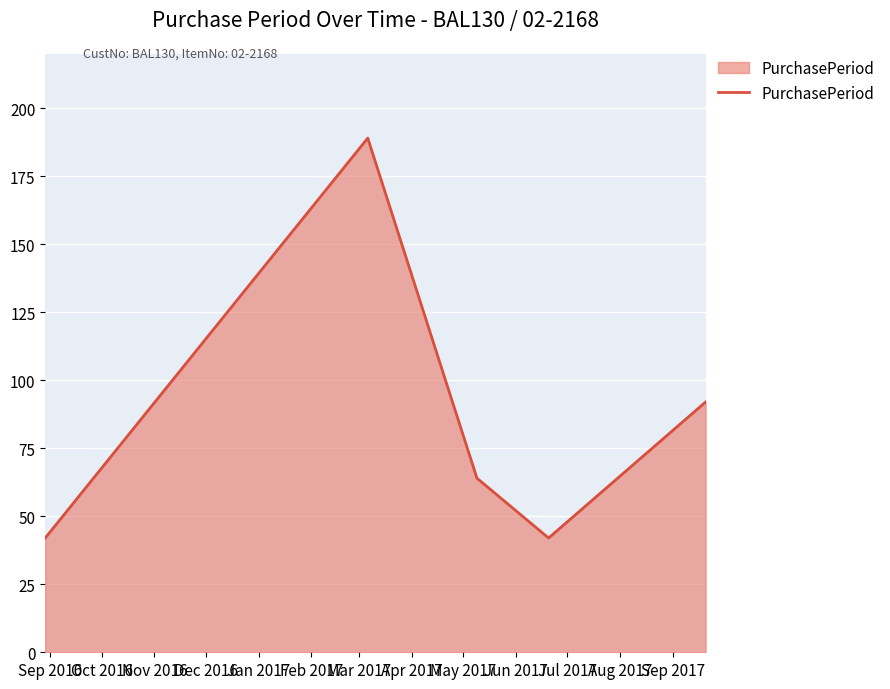

What is the maximum value shown in the chart?

189